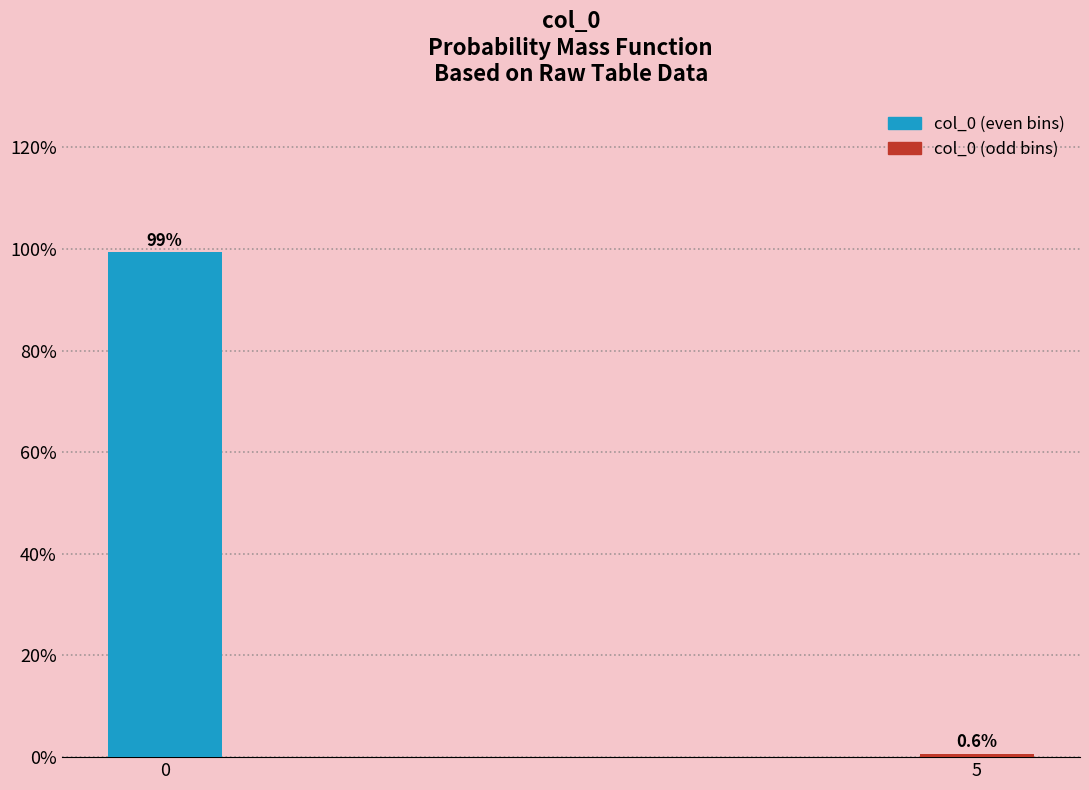

Reading left to right, transcribe all the data shown in this chart.

99.4	0.6